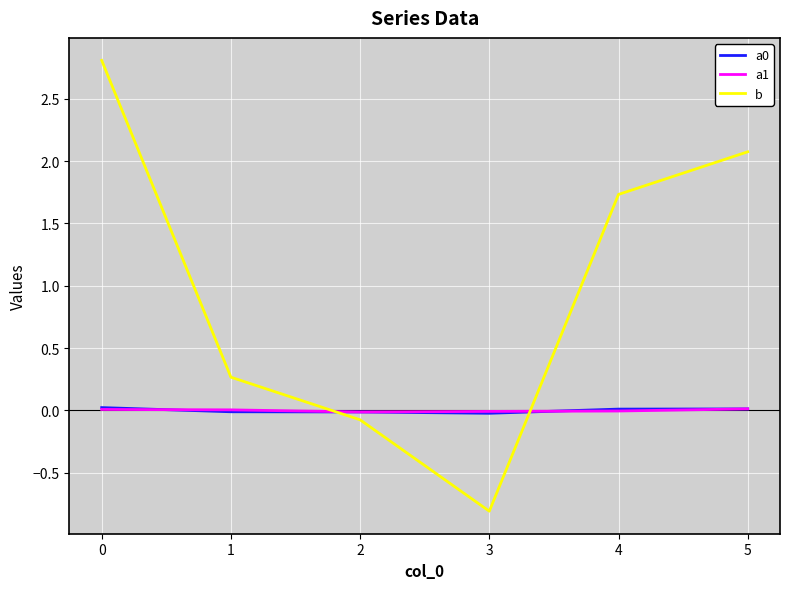

Count the number of categories in the chart.

6